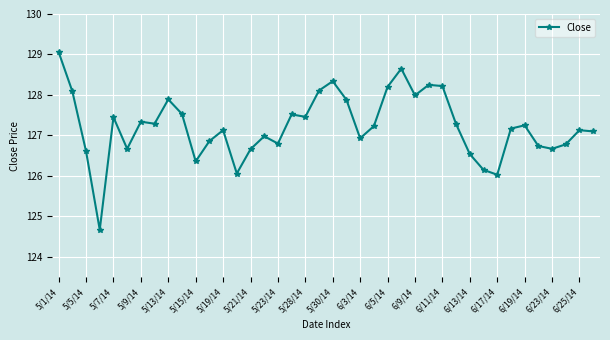

What is the value of the 14th point from the left?

126.1